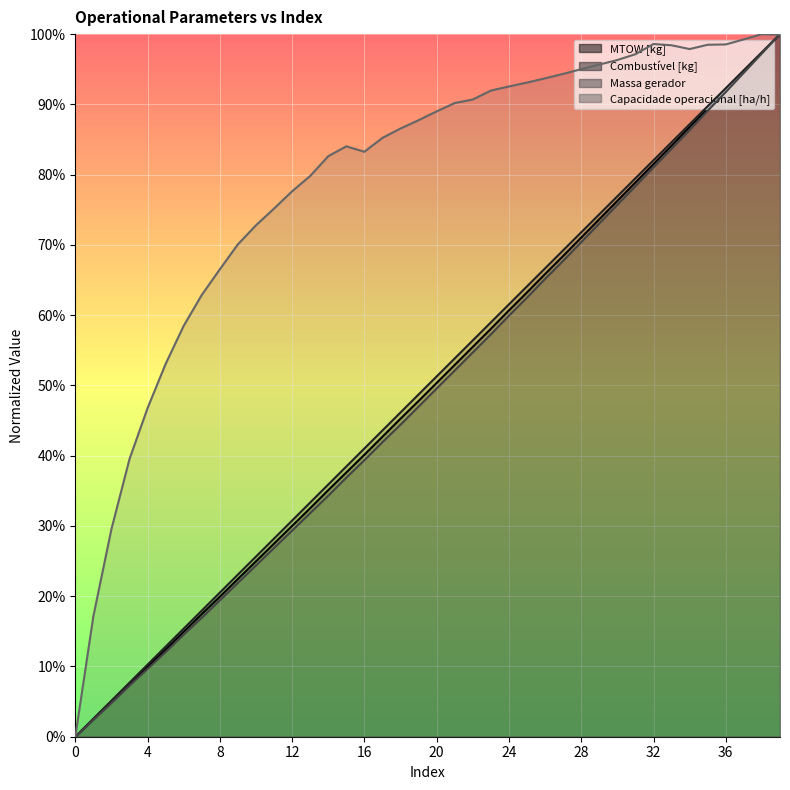

Count the number of data series in this chart.

4